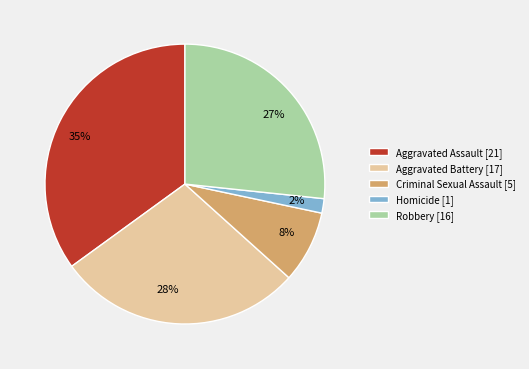

Do Homicide and Criminal Sexual Assault together represent more than half of the pie?

No